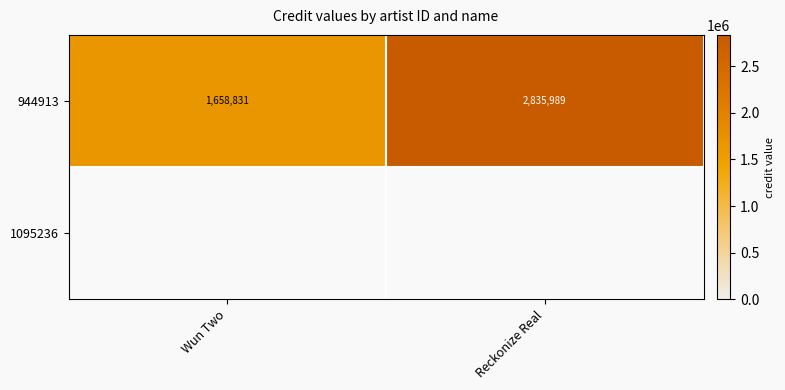

How many categories are shown in the chart?

2